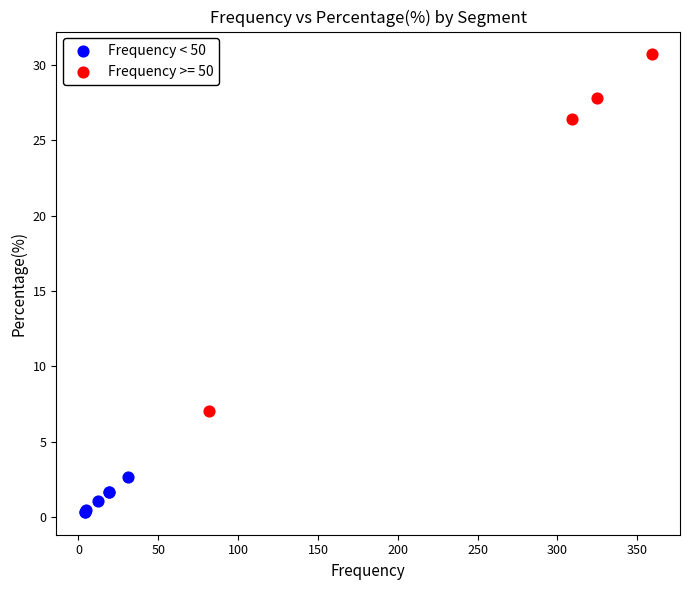

Which series reaches the minimum Y coordinate?

Frequency < 50